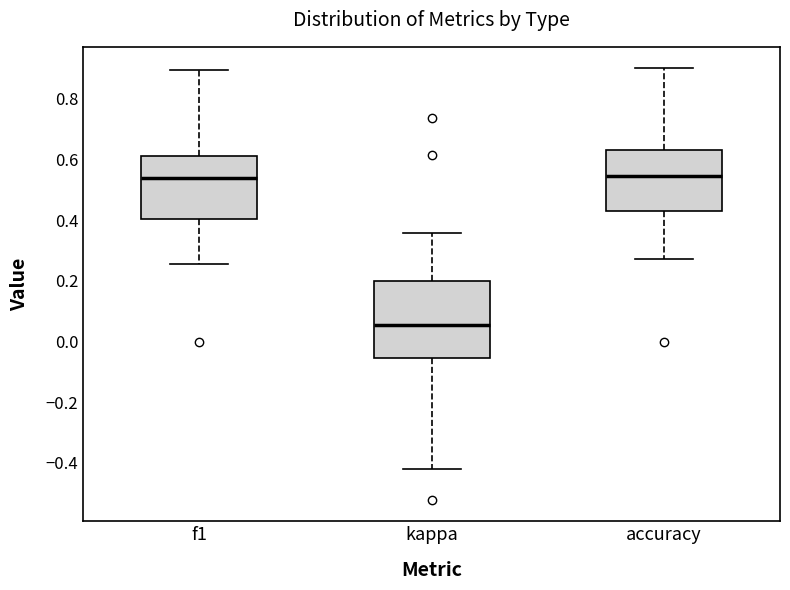

Reading left to right, transcribe this box plot: for each box, give where its median line is, the range the box spans, and where its two whiskers end, as read against the y-axis. The values are not printed on the chart, so give them approximately, as read against the axis.

f1: median 0.54, box 0.40 to 0.62, whiskers 0.26 to 0.90
kappa: median 0.06, box -0.06 to 0.20, whiskers -0.42 to 0.36
accuracy: median 0.54, box 0.42 to 0.64, whiskers 0.28 to 0.90